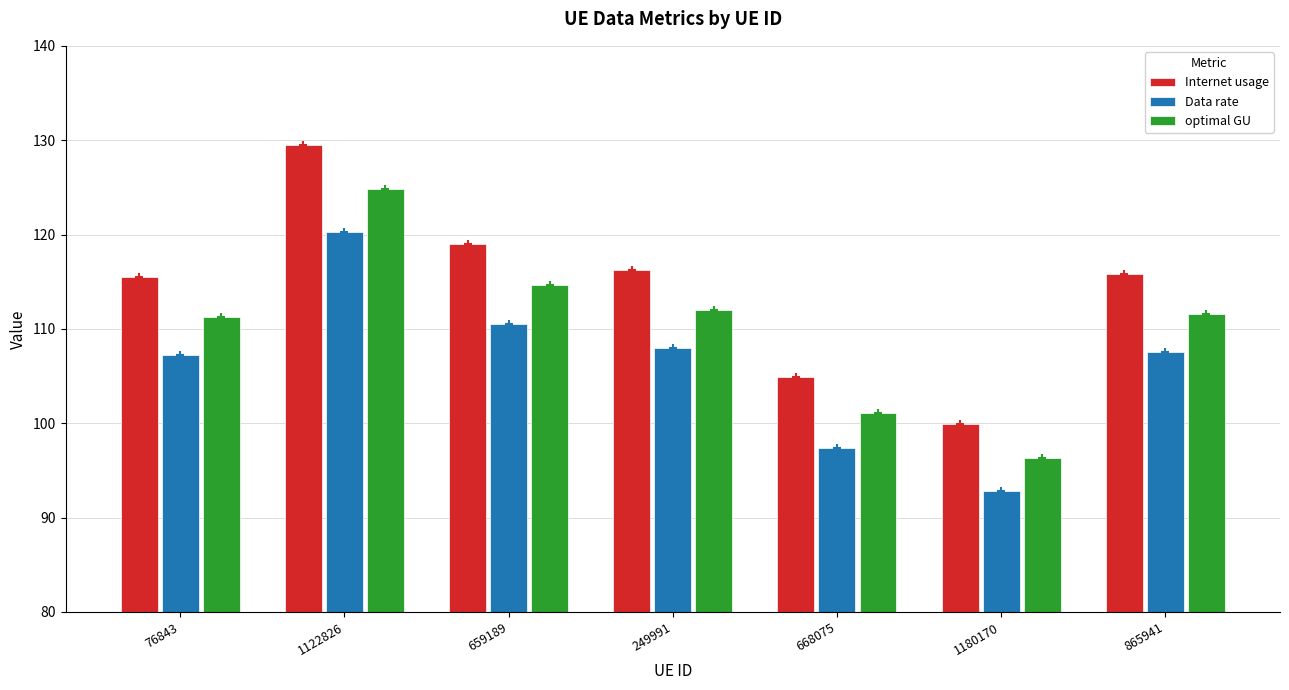

What is the label of the 7th bar from the right?

76843